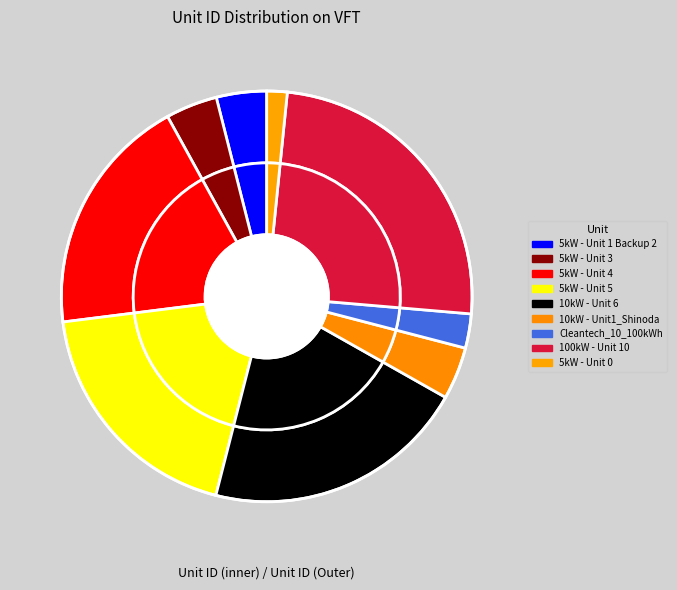

To the nearest percent, what is the difference between the largest and smallest slice percentages?

23%